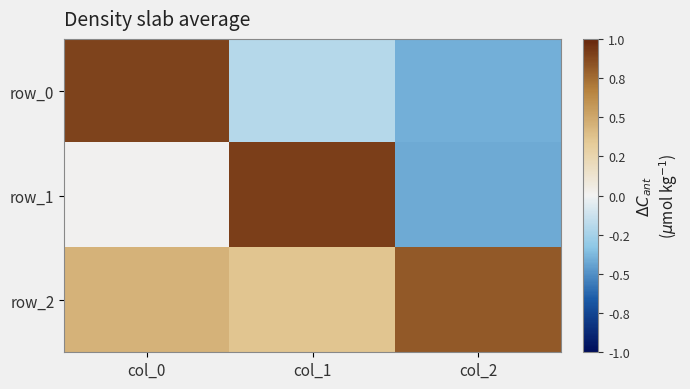

What is the maximum value shown in the chart?

0.9